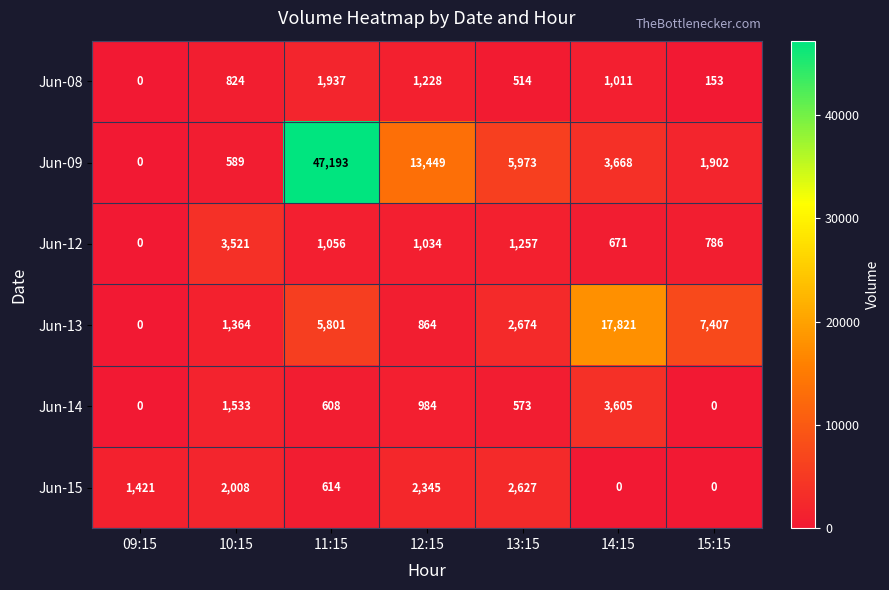

Between 12:15 and 13:15, which series saw the biggest shift?

Jun-09